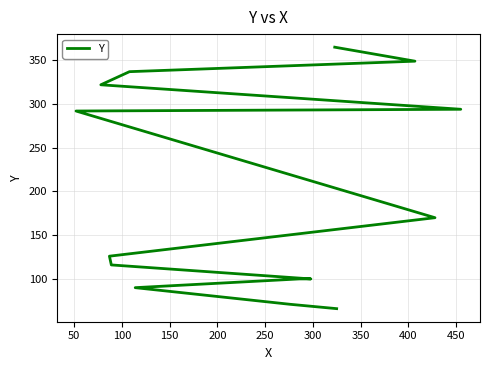

Approximately how many times larger is the value at 200 compared to 400?

0.3